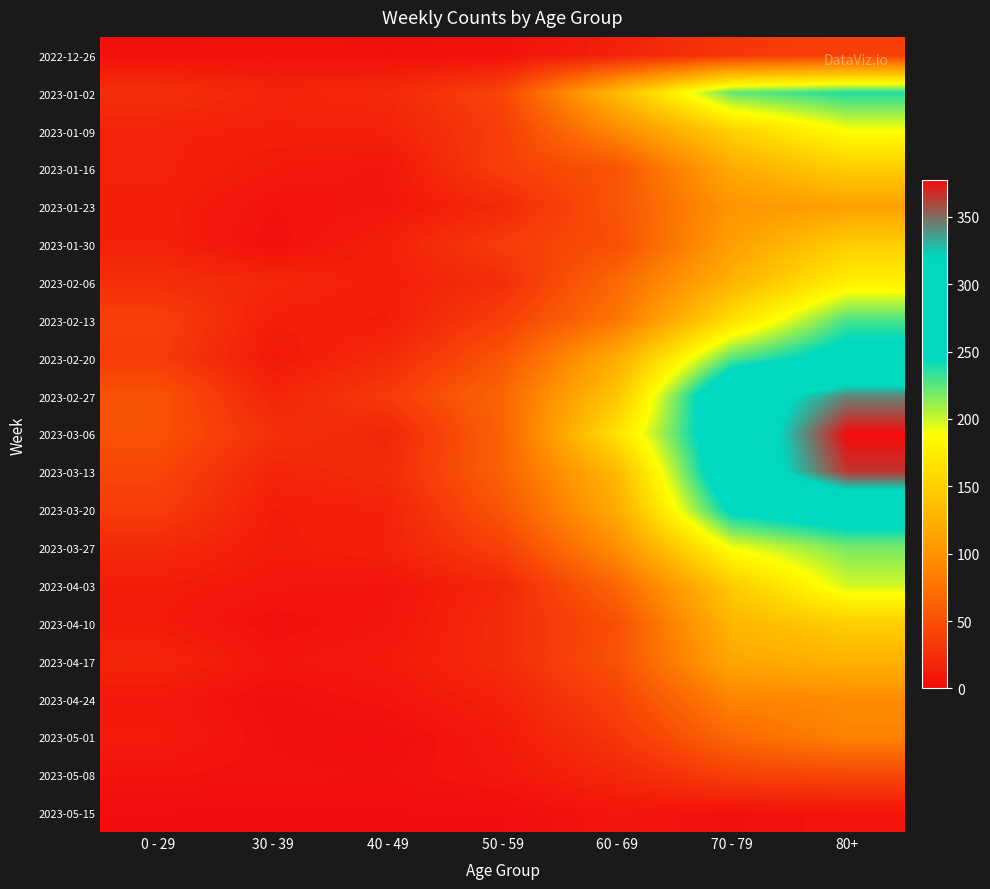

Which series changed the most between 50 - 59 and 80+?

2023-03-06